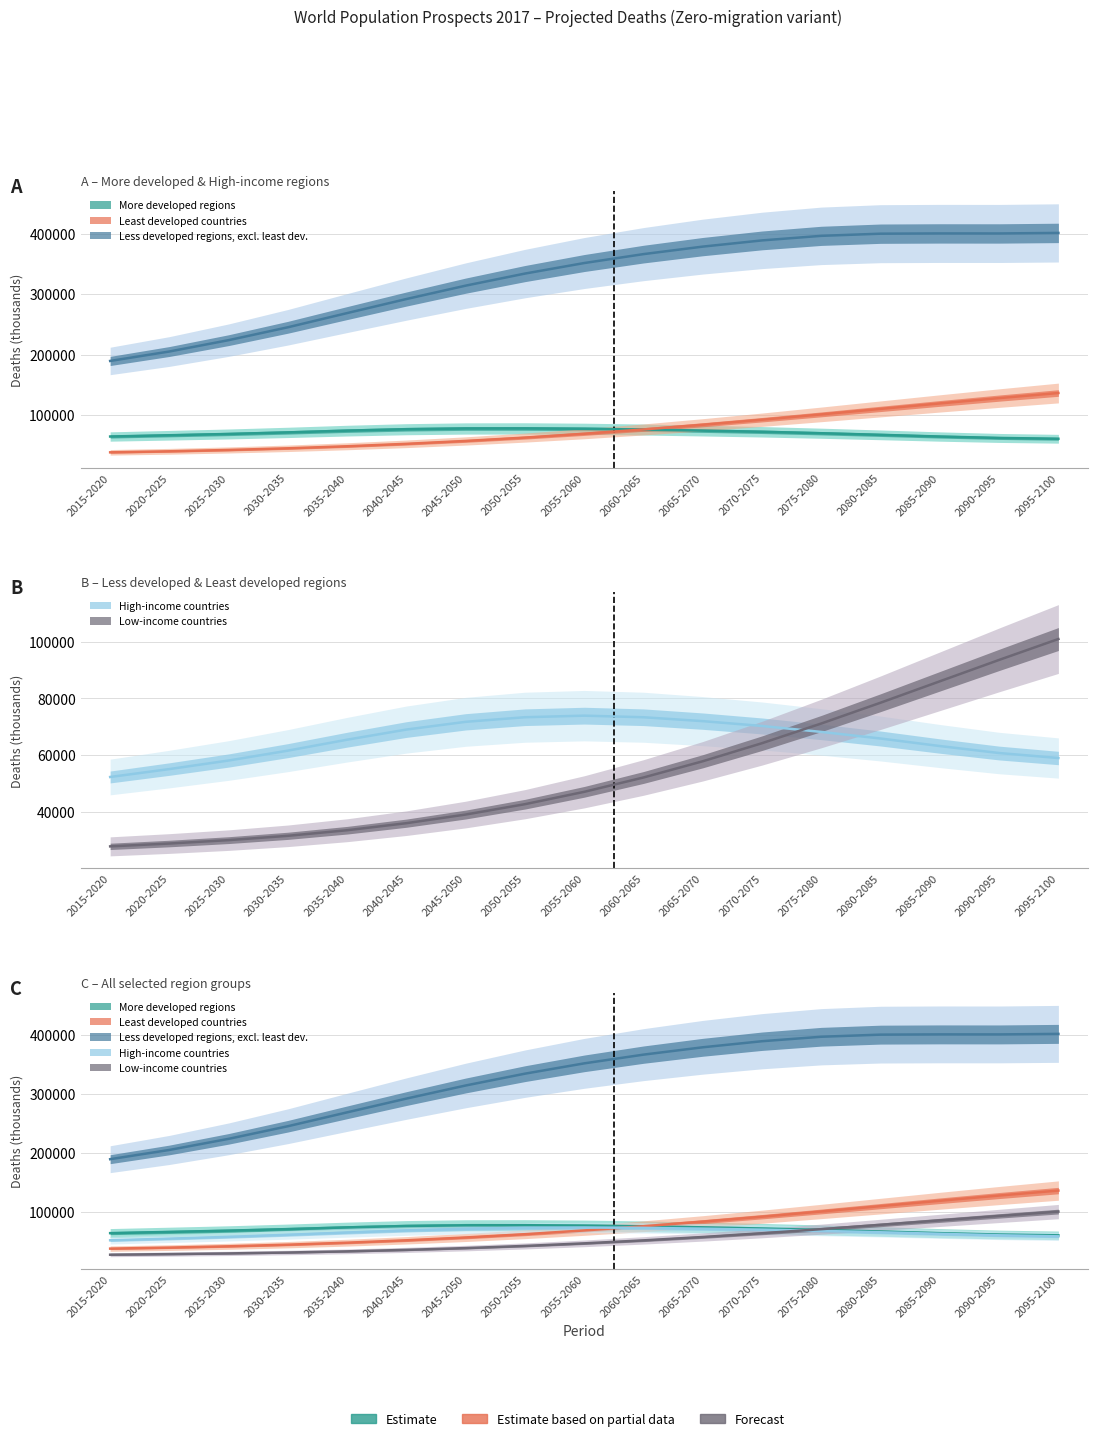

Reading right to left, what are all the values shown in this chart?

More developed regions: 2095-2100=60679.6	2090-2095=62032.8	2085-2090=64367.1	2080-2085=67165.7	2075-2080=69837.5	2070-2075=72245.5	2065-2070=74206.8	2060-2065=75950.8	2055-2060=77193.0	2050-2055=77821.8	2045-2050=77709.9	2040-2045=76474.9	2035-2040=74136.3	2030-2035=71222.3	2025-2030=68626.3	2020-2025=66479.0	2015-2020=64409.9
Least developed countries: 2095-2100=136441.3	2090-2095=128010.2	2085-2090=119188.0	2080-2085=110132.5	2075-2080=101063.0	2070-2075=92224.4	2065-2070=83869.0	2060-2065=76091.4	2055-2060=68979.1	2050-2055=62625.1	2045-2050=57069.4	2040-2045=52293.7	2035-2040=48257.7	2030-2035=44888.8	2025-2030=42142.4	2020-2025=39935.7	2015-2020=38220.5
Less developed regions, excl. least dev.: 2095-2100=401542.6	2090-2095=400637.2	2085-2090=400700.4	2080-2085=400269.2	2075-2080=396698.0	2070-2075=389137.5	2065-2070=378871.1	2060-2065=366443.5	2055-2060=351675.9	2050-2055=334233.9	2045-2050=314250.7	2040-2045=292092.2	2035-2040=268832.1	2030-2035=245321.6	2025-2030=223974.0	2020-2025=205182.8	2015-2020=189518.4
High-income countries: 2095-2100=59008.5	2090-2095=60762.2	2085-2090=63219.9	2080-2085=65870.2	2075-2080=68191.3	2070-2075=70287.3	2065-2070=71984.6	2060-2065=73357.0	2055-2060=73915.6	2050-2055=73363.8	2045-2050=71747.9	2040-2045=69027.9	2035-2040=65459.6	2030-2035=61610.6	2025-2030=58134.3	2020-2025=55119.2	2015-2020=52330.4
Low-income countries: 2095-2100=100888.1	2090-2095=93535.9	2085-2090=86009.4	2080-2085=78477.6	2075-2080=71157.9	2070-2075=64233.0	2065-2070=57871.8	2060-2065=52163.1	2055-2060=47112.4	2050-2055=42766.3	2045-2050=39122.5	2040-2045=36081.4	2035-2040=33601.3	2030-2035=31634.0	2025-2030=30113.3	2020-2025=28916.6	2015-2020=27915.0